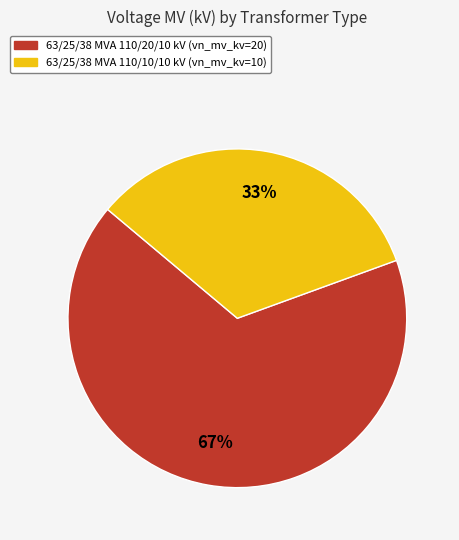

To the nearest percent, what is the combined percentage of 63/25/38 MVA 110/20/10 kV and 63/25/38 MVA 110/10/10 kV?

100%